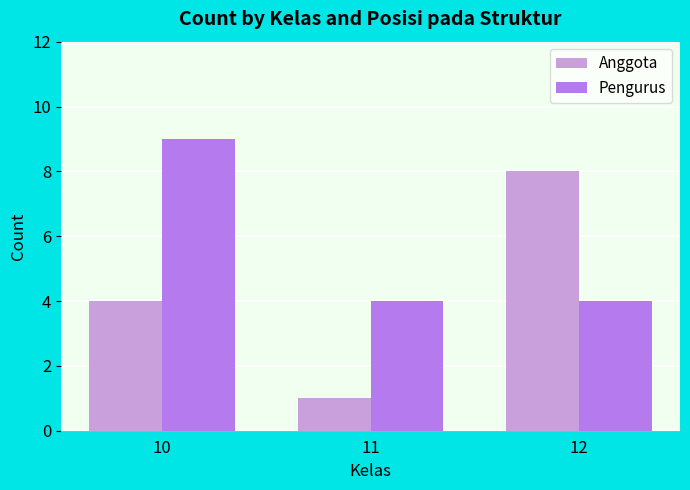

What is the difference between the maximum and second lowest values in the Anggota series?

4